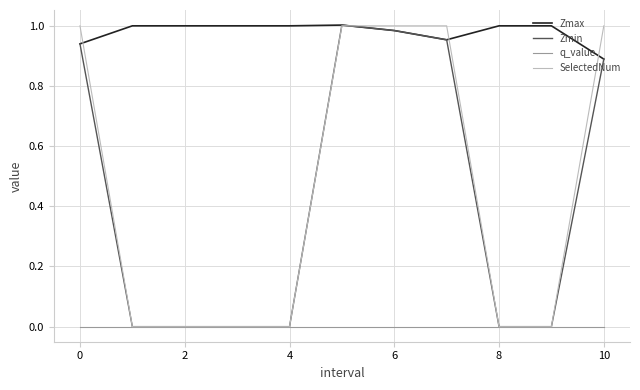

How many lines are shown in the chart?

4